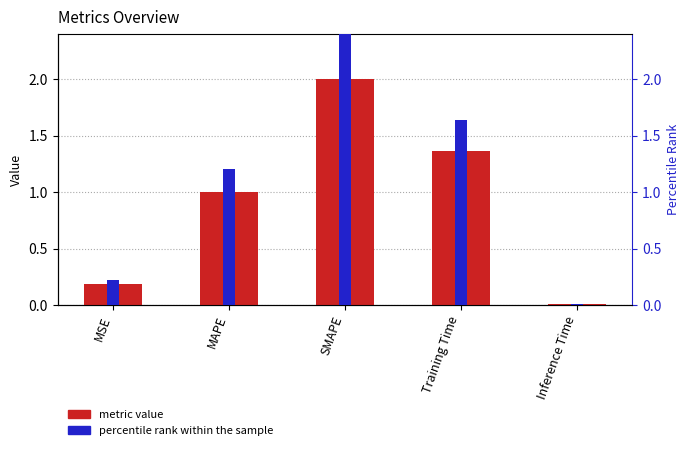

Are the bars grouped side by side (vs. stacked)?

Yes